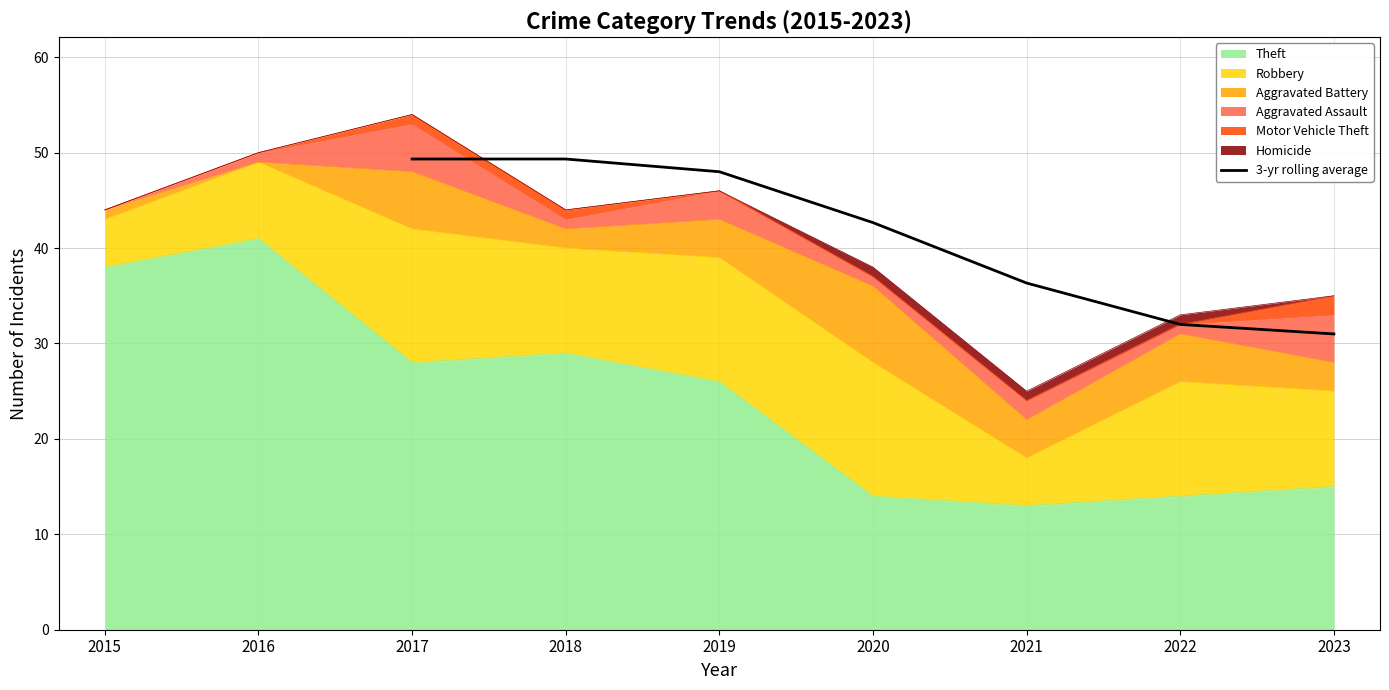

How many lines are shown in the chart?

1